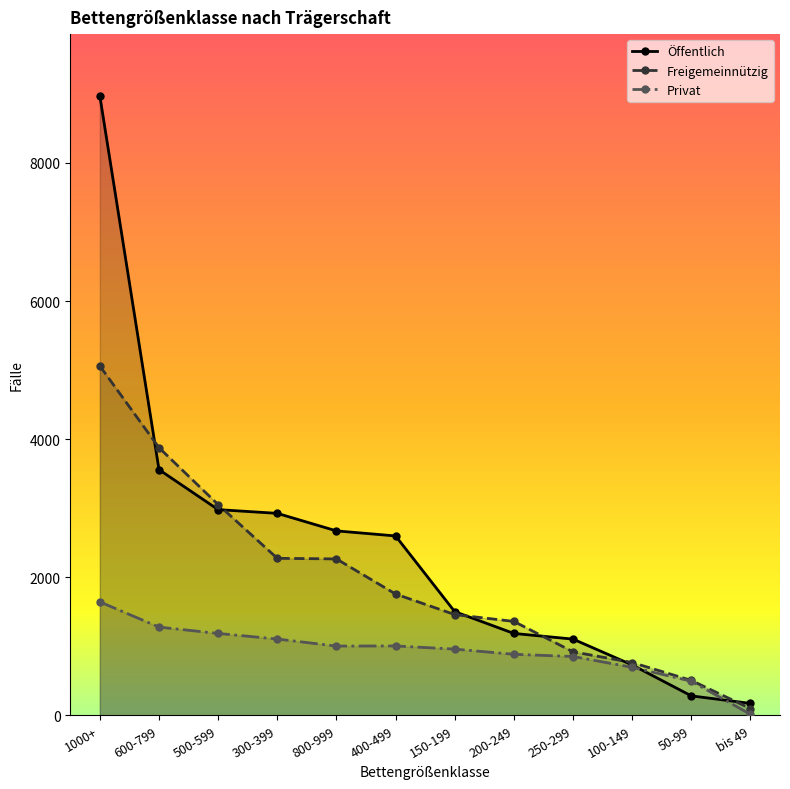

Reading left to right, extract all data points from this chart.

Öffentlich: 1000+=8968	600-799=3558	500-599=2979	300-399=2925	800-999=2671	400-499=2598	150-199=1502	200-249=1186	250-299=1104	100-149=730	50-99=282	bis 49=173
Freigemeinnützig: 1000+=5059	600-799=3876	500-599=3052	300-399=2274	800-999=2265	400-499=1757	150-199=1459	200-249=1360	250-299=920	100-149=765	50-99=506	bis 49=98
Privat: 1000+=1643	600-799=1278	500-599=1186	300-399=1105	800-999=1003	400-499=1005	150-199=959	200-249=884	250-299=852	100-149=696	50-99=494	bis 49=15